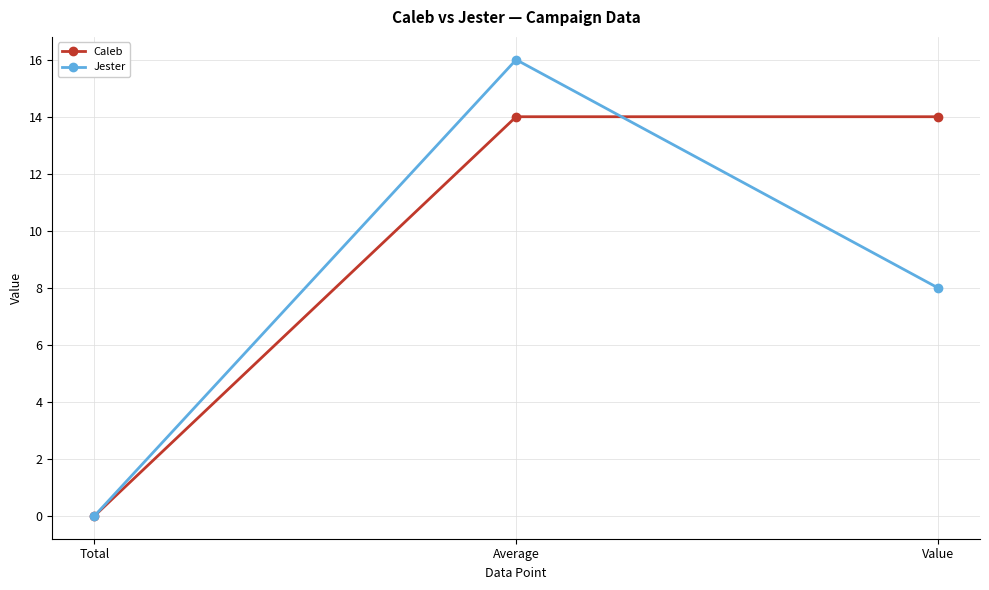

Is the value of Caleb at Value greater than the value of Jester at Total?

Yes